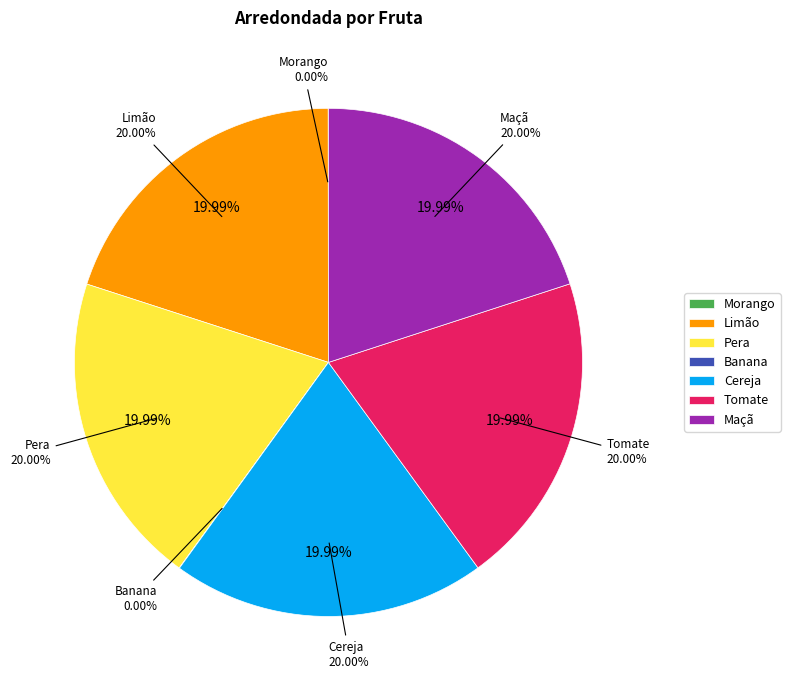

What is the change in value from Banana to Maçã?

+1